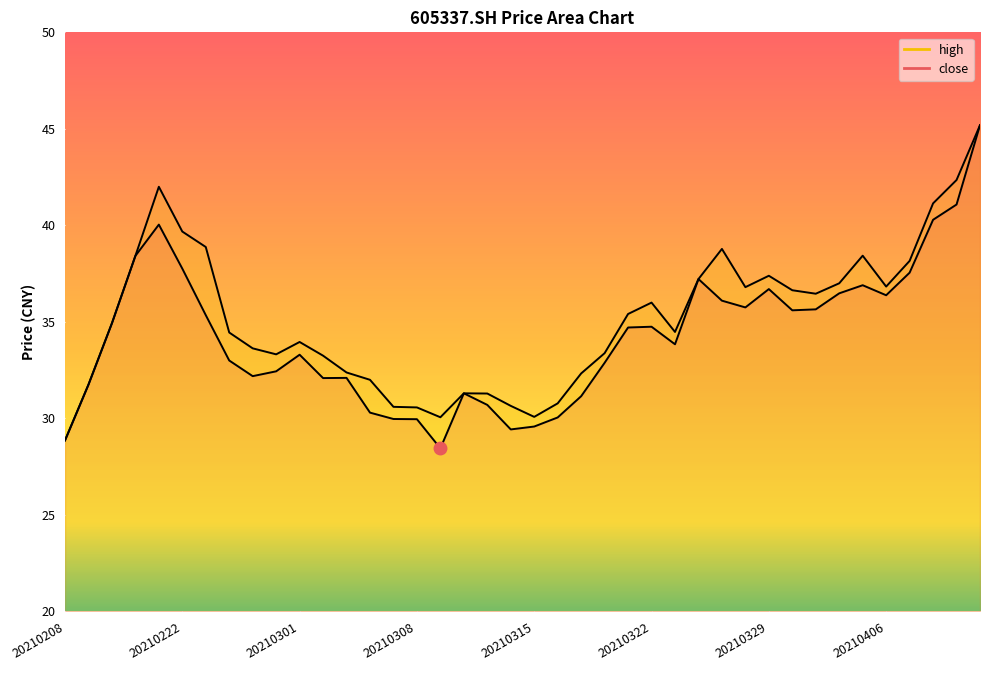

True or false: close has more than 2 points higher than both neighbors.

True